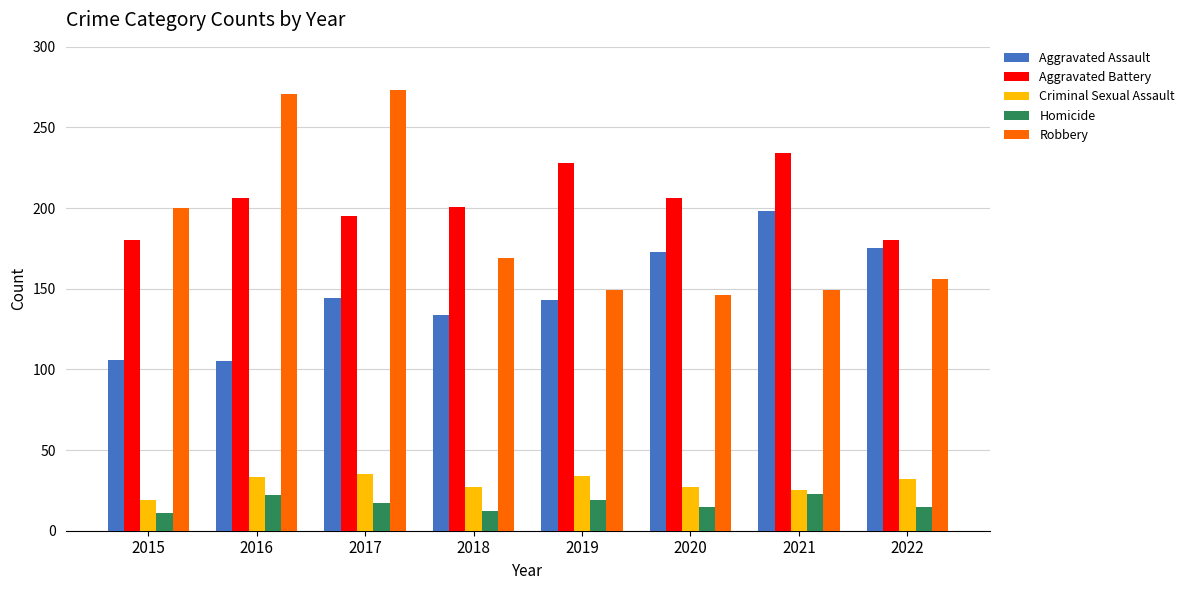

Is the value of Homicide at 2018 greater than the value of Robbery at 2020?

No